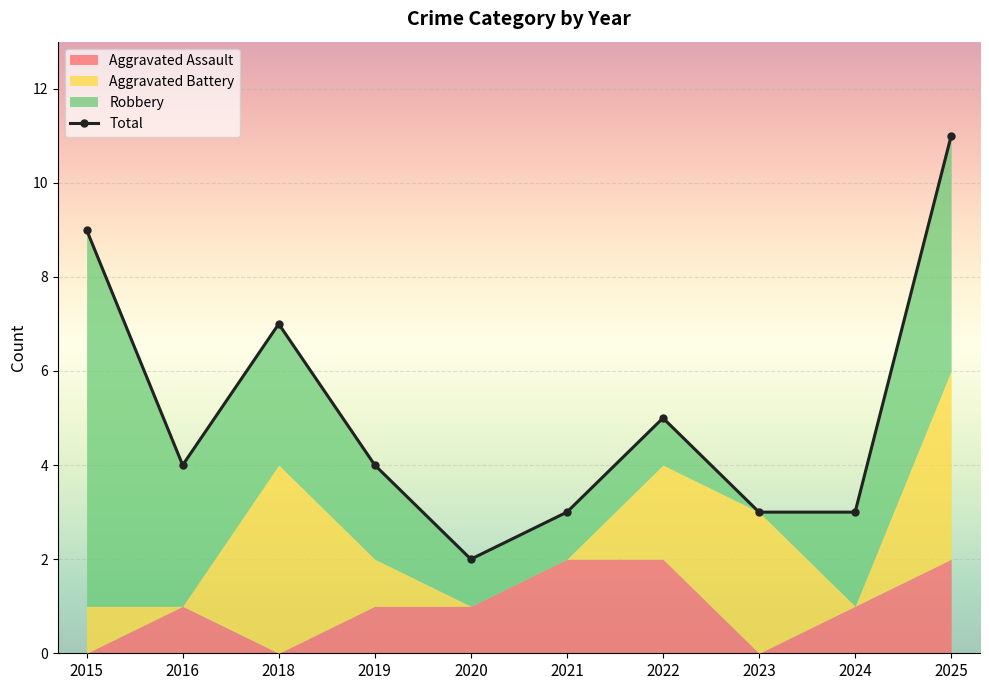

At which category does the chart reach its peak across all series?

2025